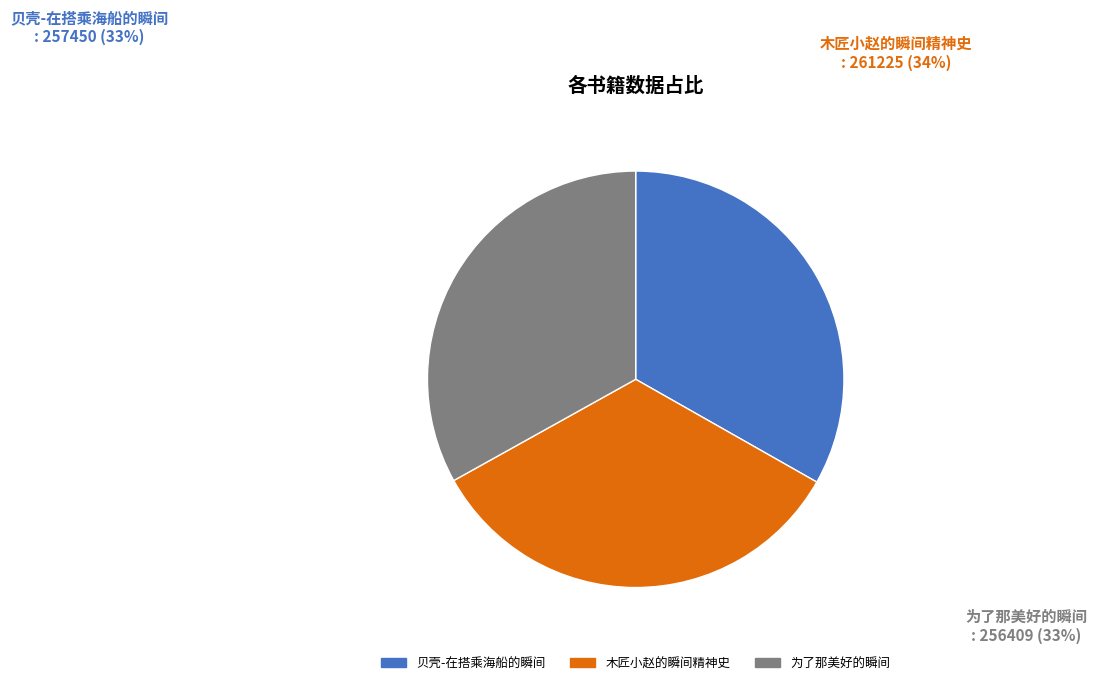

Between 木匠小赵的瞬间精神史 and 为了那美好的瞬间, which is larger?

木匠小赵的瞬间精神史